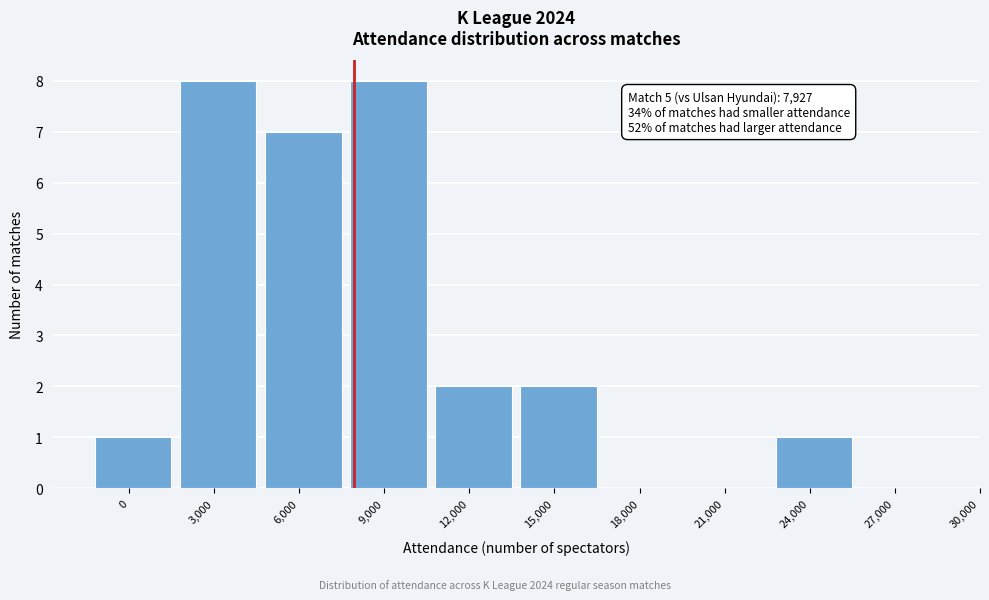

Reading right to left, transcribe all the data shown in this chart.

27,000=0	24,000=1	21,000=0	18,000=0	15,000=2	12,000=2	9,000=8	6,000=7	3,000=8	0=1